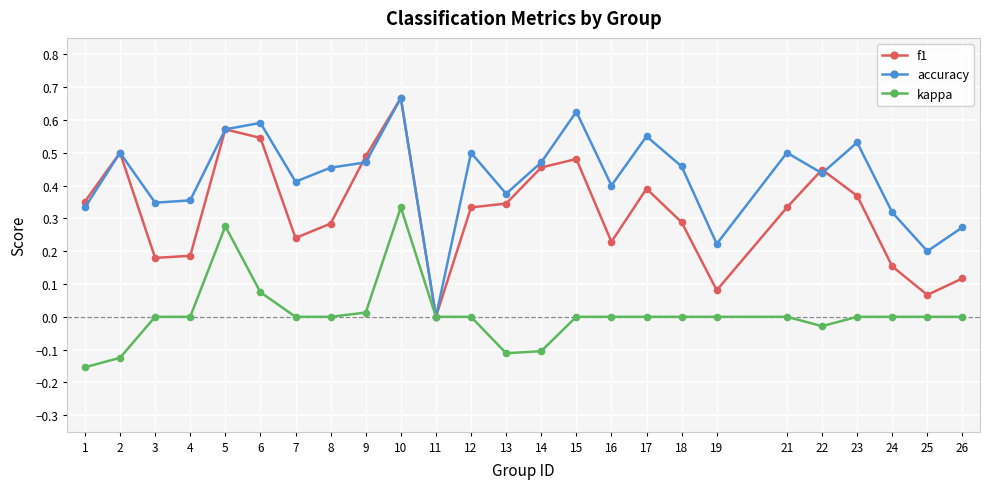

What is the sum of the accuracy values at 23 and 19?

0.8